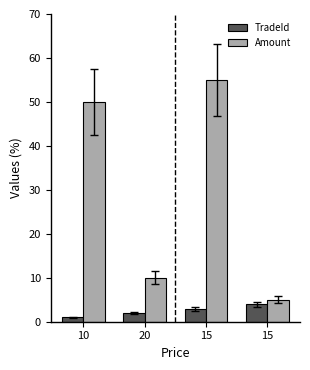

Reading left to right, extract all data points from this chart.

TradeId: 1	2	3	4
Amount: 50	10	55	5